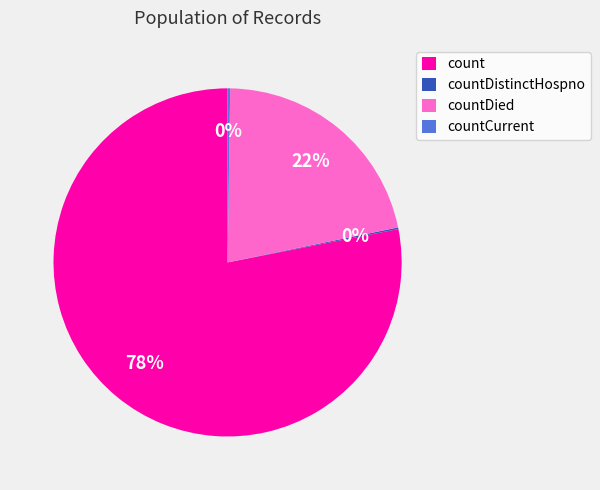

What is the largest slice in the pie chart?

count